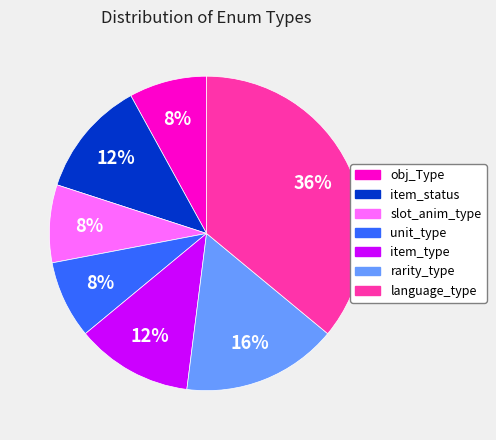

To the nearest percent, what portion does slot_anim_type represent?

8%